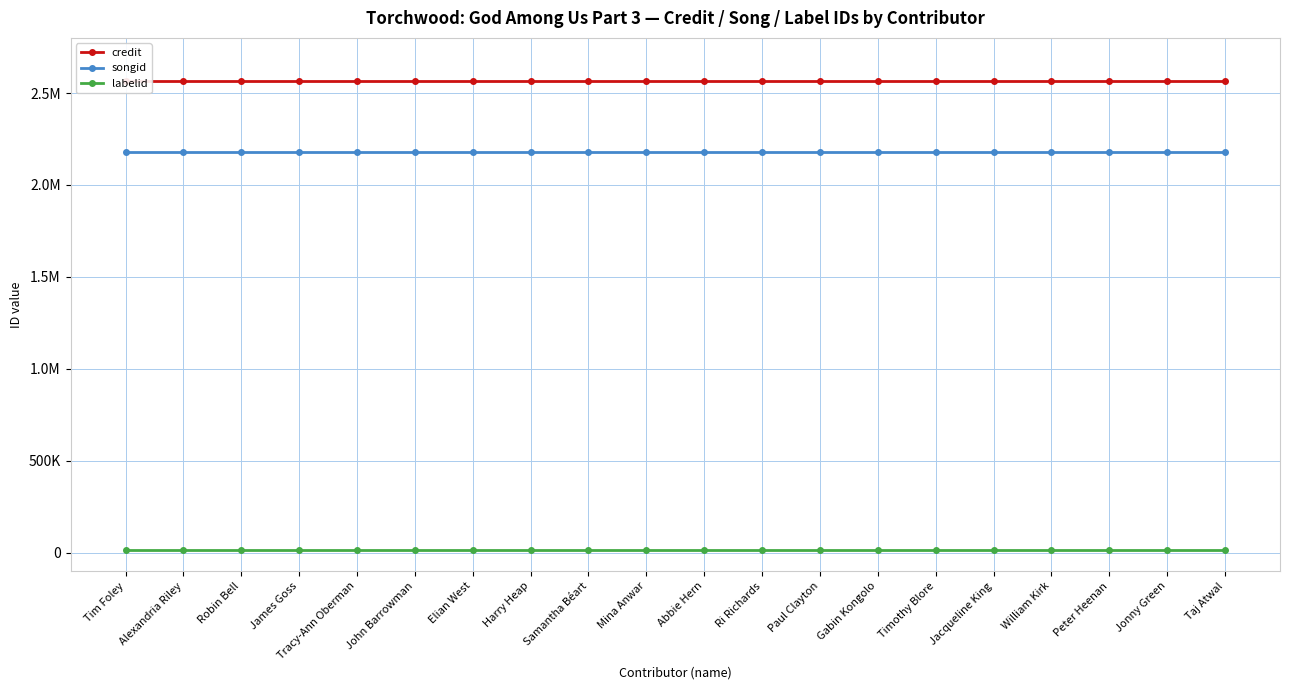

What value does the songid series have at Tim Foley?

2179913